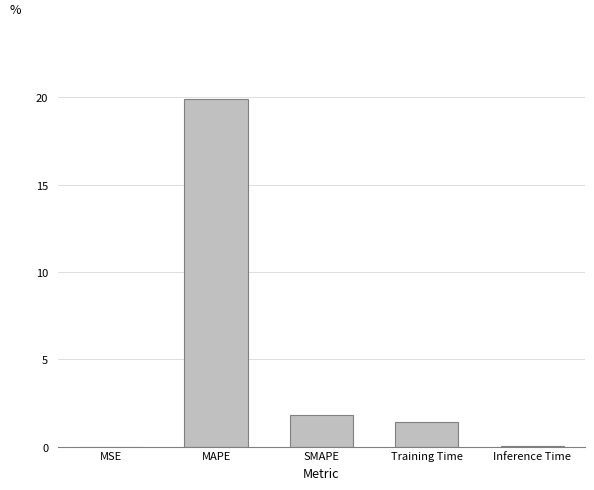

Are the bars horizontal?

No